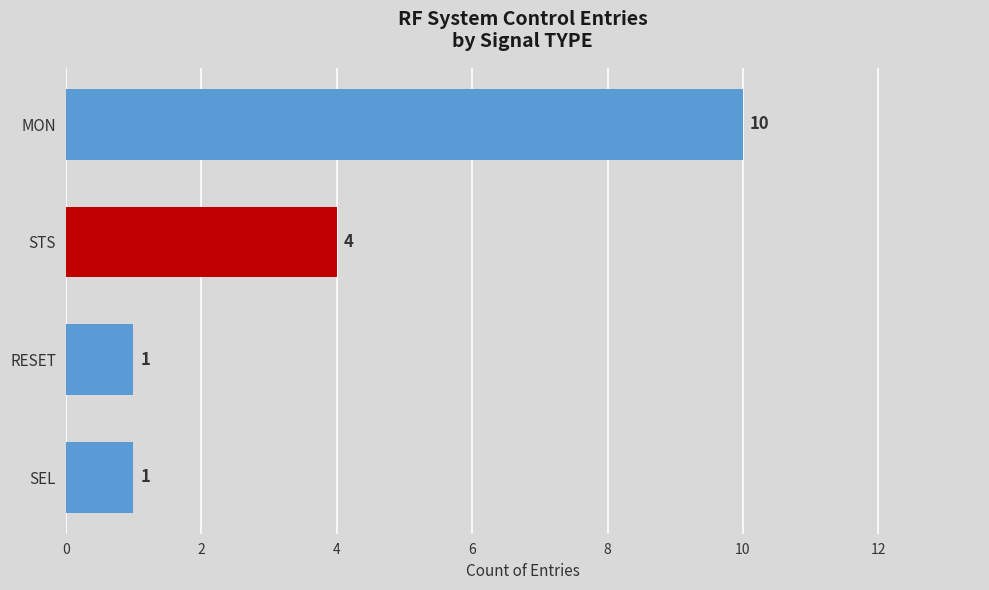

Where is the data nearest to the value 5?

STS